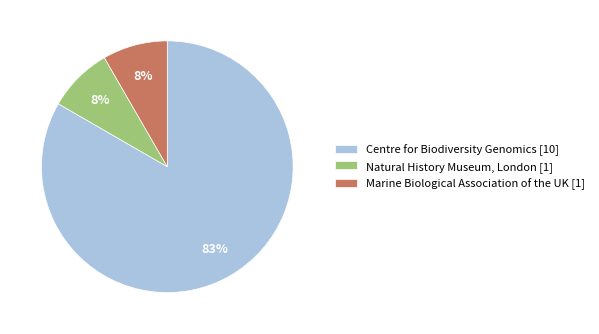

How many slices are in this pie chart?

3